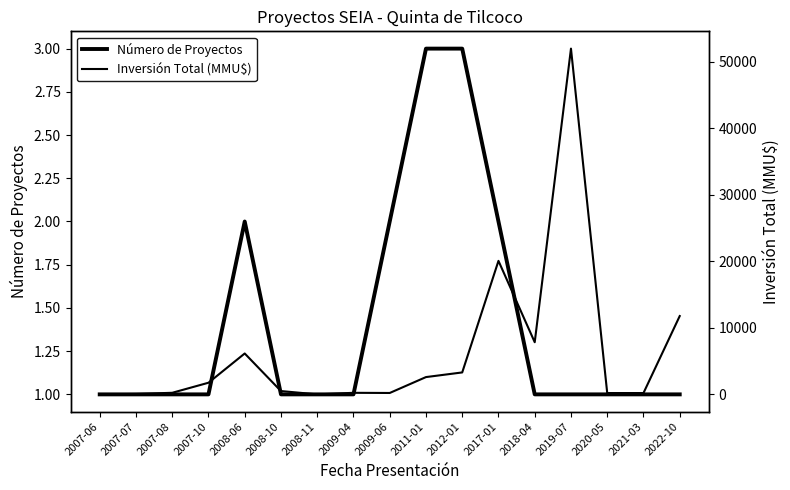

Reading left to right, what are all the values shown in this chart?

Número de Proyectos: 2007-06=1	2007-07=1	2007-08=1	2007-10=1	2008-06=2	2008-10=1	2008-11=1	2009-04=1	2009-06=2	2011-01=3	2012-01=3	2017-01=2	2018-04=1	2019-07=1	2020-05=1	2021-03=1	2022-10=1
Inversión Total (MMU$): 2007-06=22	2007-07=61	2007-08=238	2007-10=1750	2008-06=6150	2008-10=500	2008-11=0	2009-04=234	2009-06=210	2011-01=2600	2012-01=3300	2017-01=20079	2018-04=7842	2019-07=52000	2020-05=200	2021-03=200	2022-10=11780